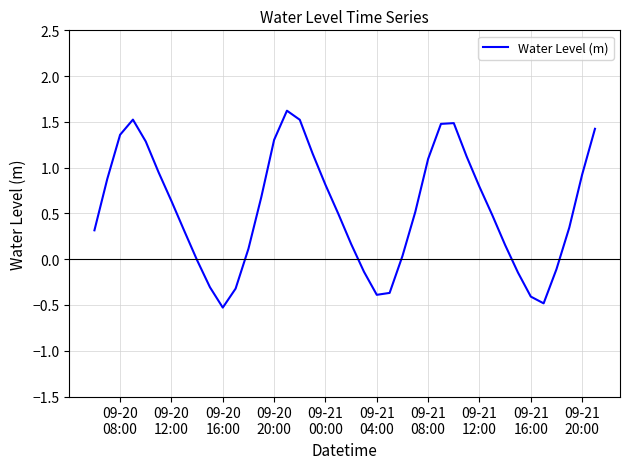

What is the smallest value displayed?

-0.5